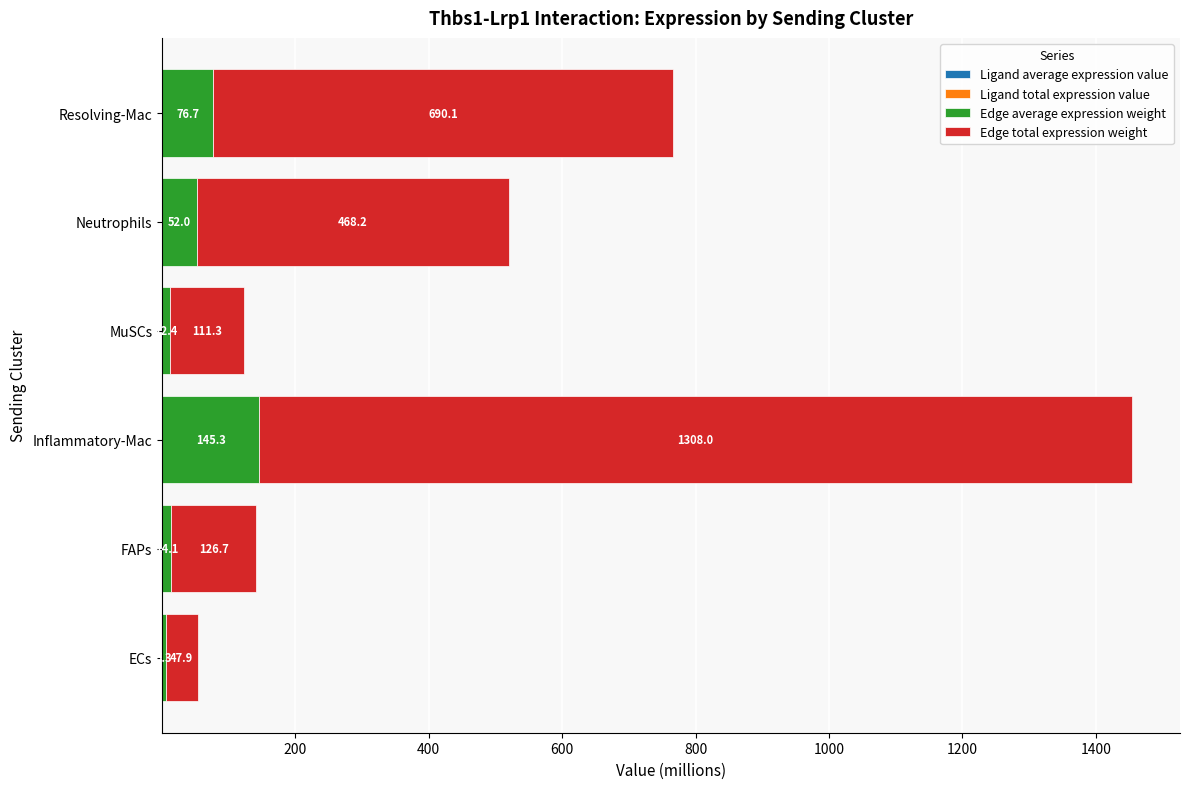

At which category is the sum across all series the highest?

Inflammatory-Mac